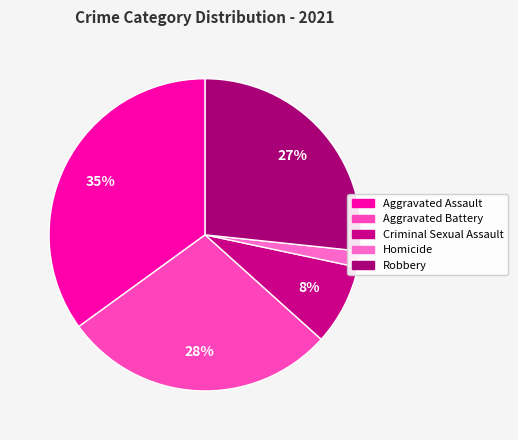

True or false: Homicide accounts for 10% of the total.

False